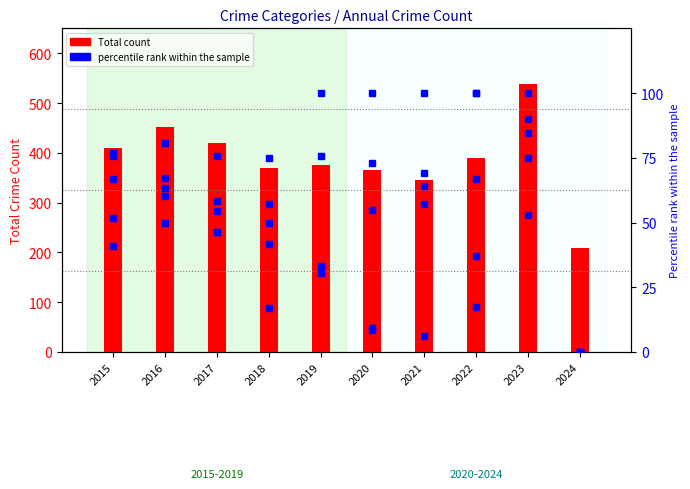

Are the bars horizontal?

No